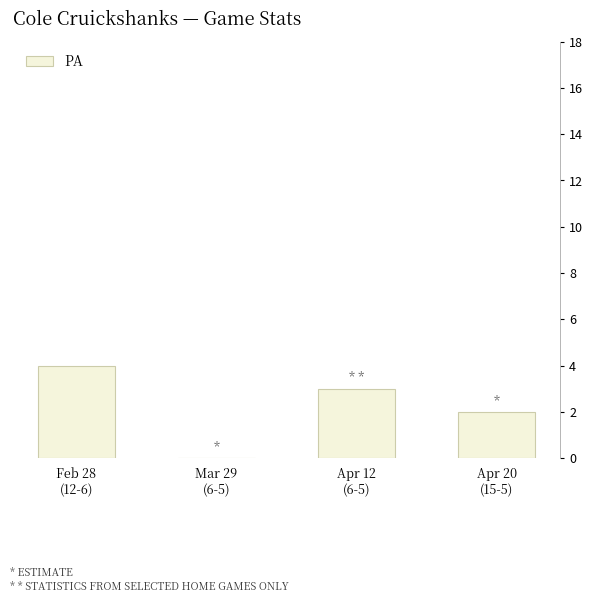

The chart shows a value of 1 at Mar 29
(6-5). True or false?

False